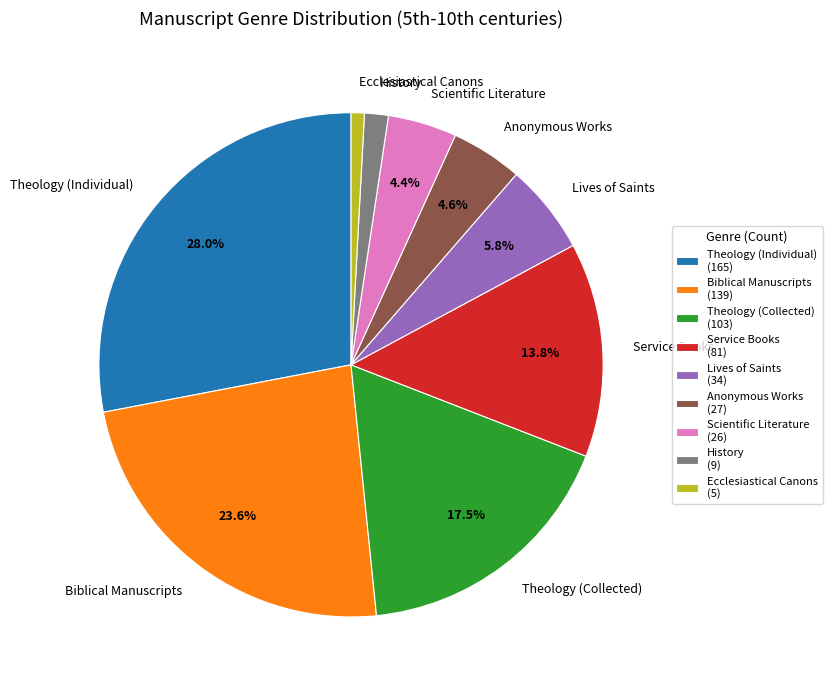

To the nearest percent, what portion does Biblical Manuscripts represent?

24%